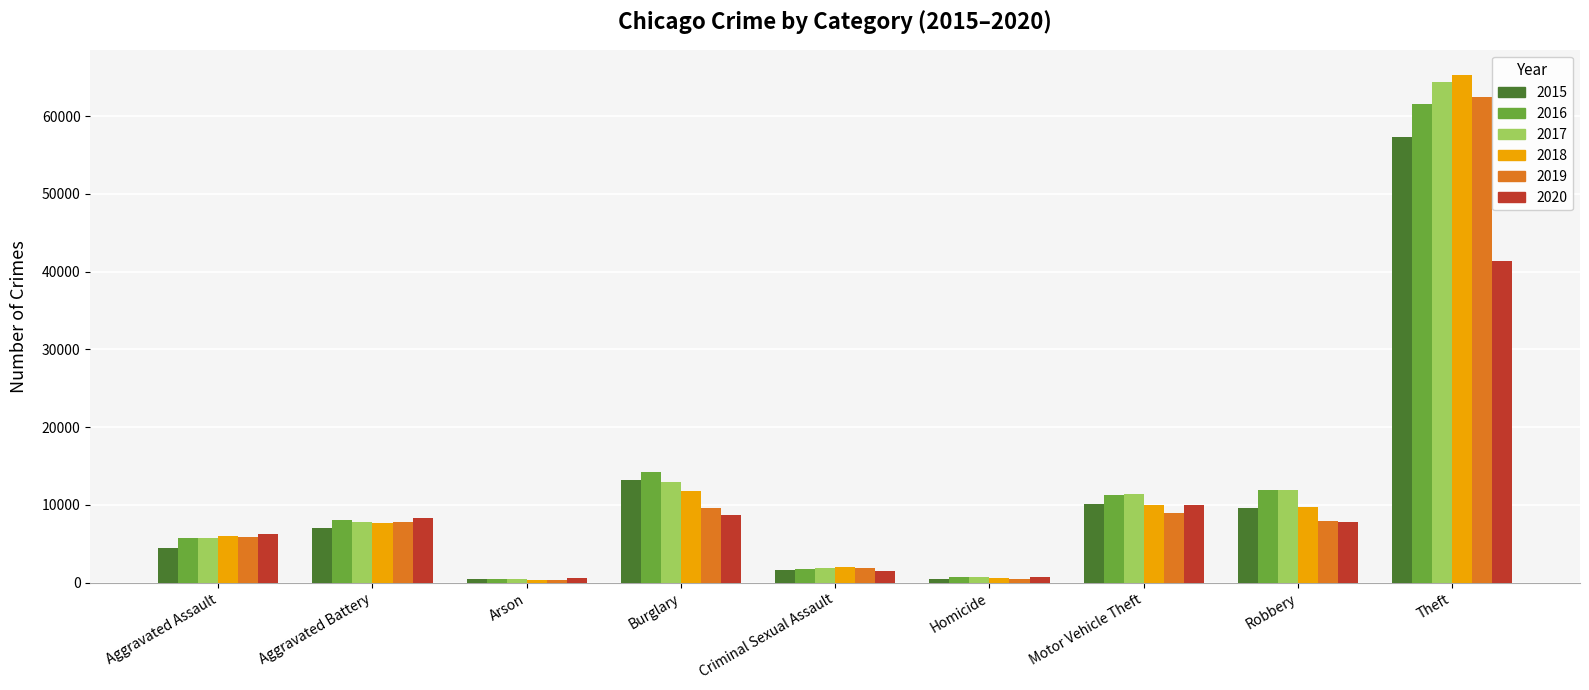

What is the maximum value for 2016?

61619